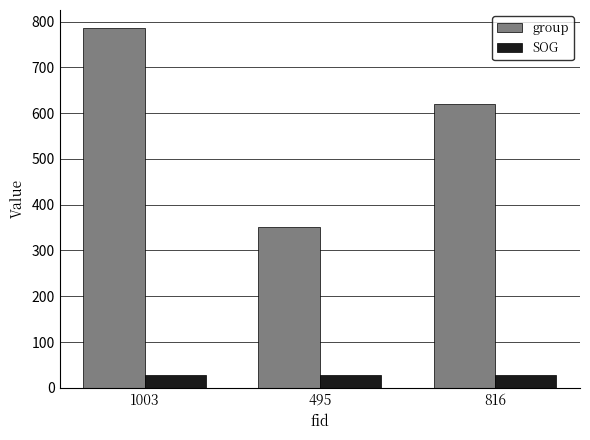

Between 1003 and 495, which series saw the biggest shift?

group